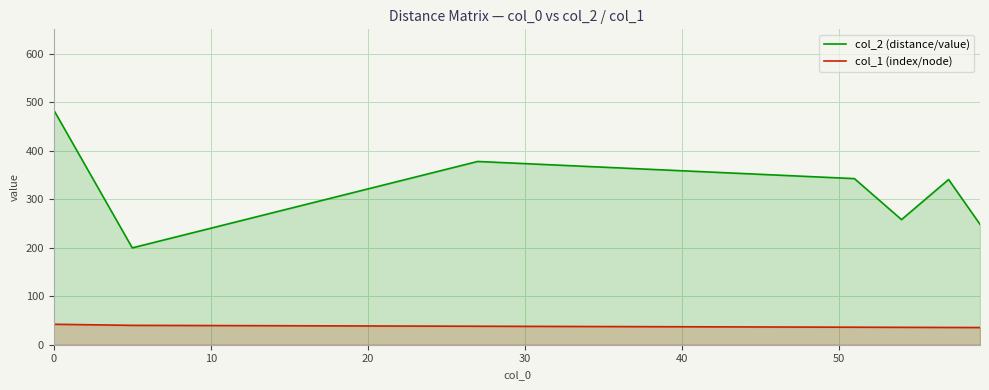

Which series has the largest total across all categories?

col_2 (distance/value)